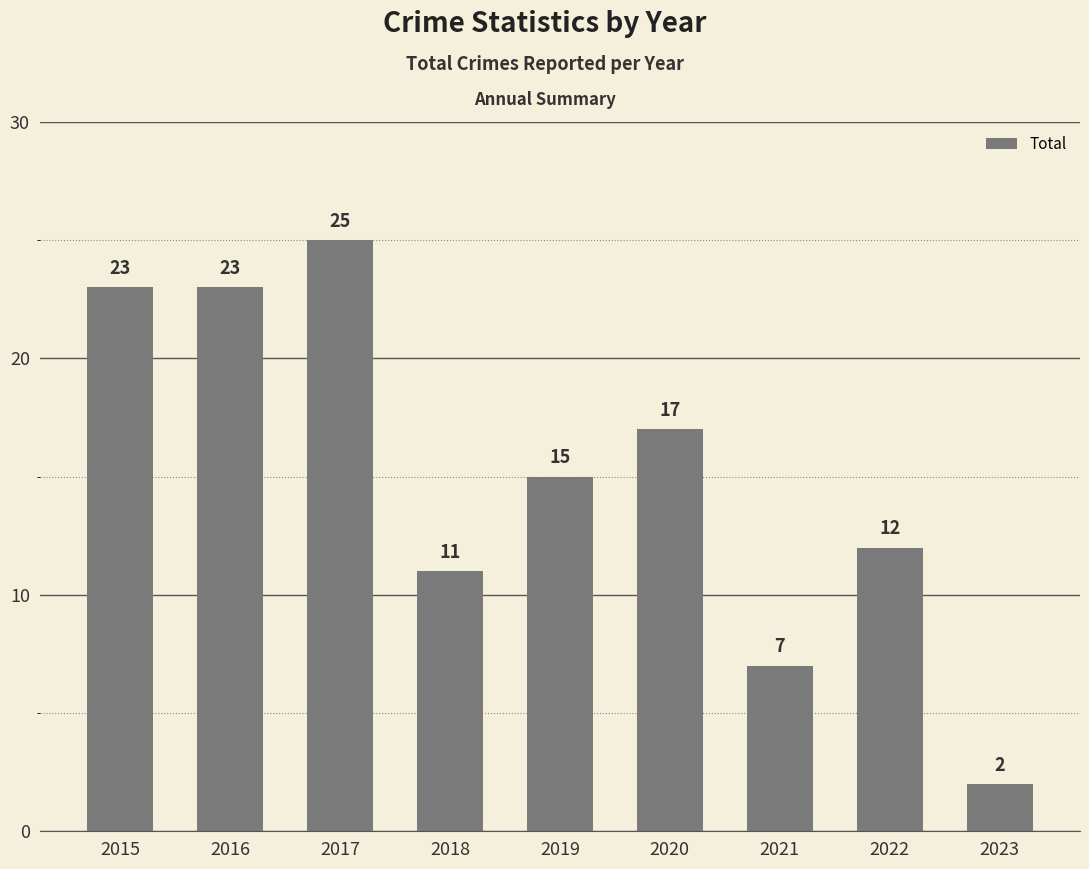

Which has a higher value, 2015 or 2021?

2015